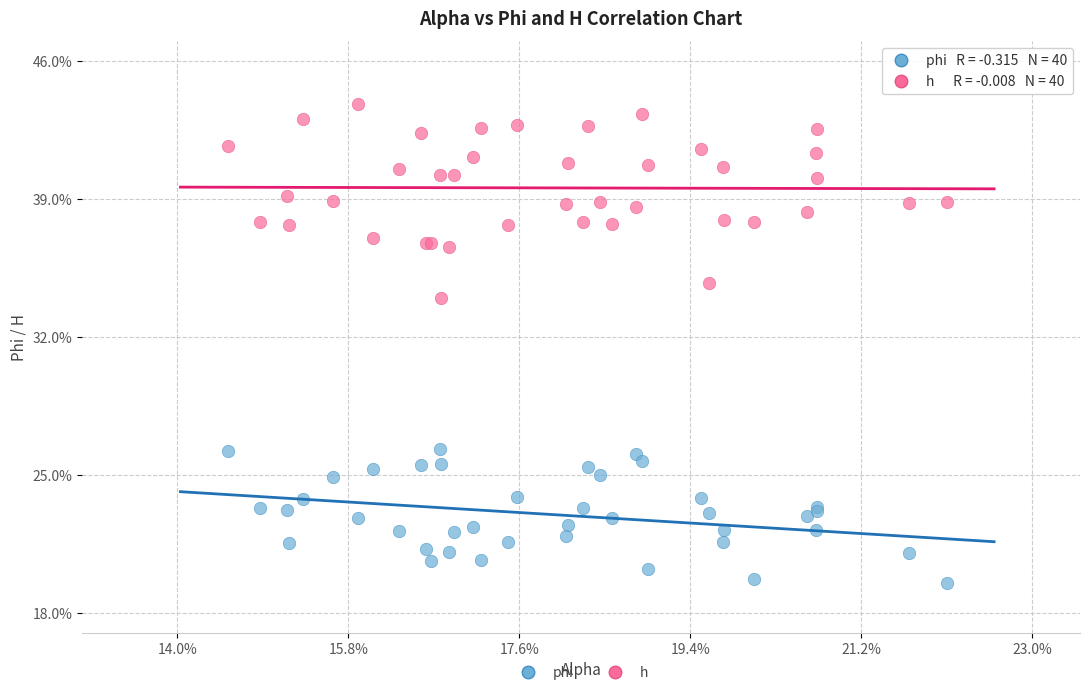

What are all the series names shown in the legend?

phi, h